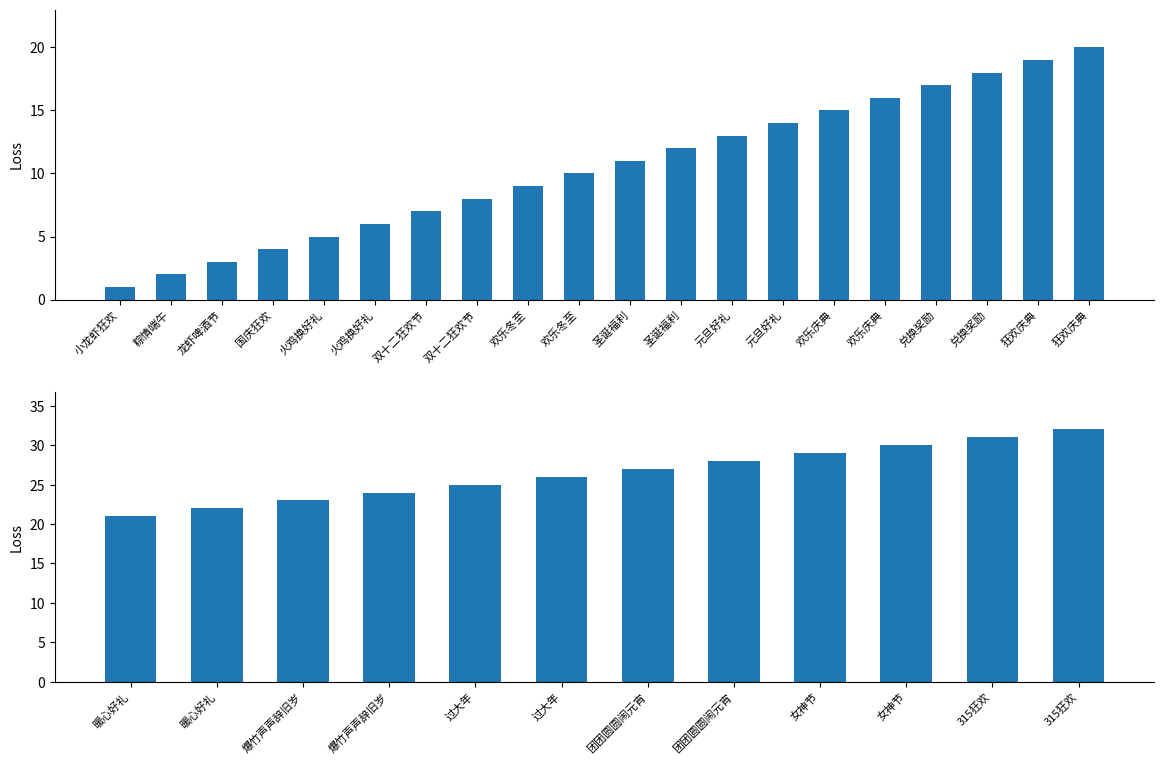

Count the number of data series in this chart.

1